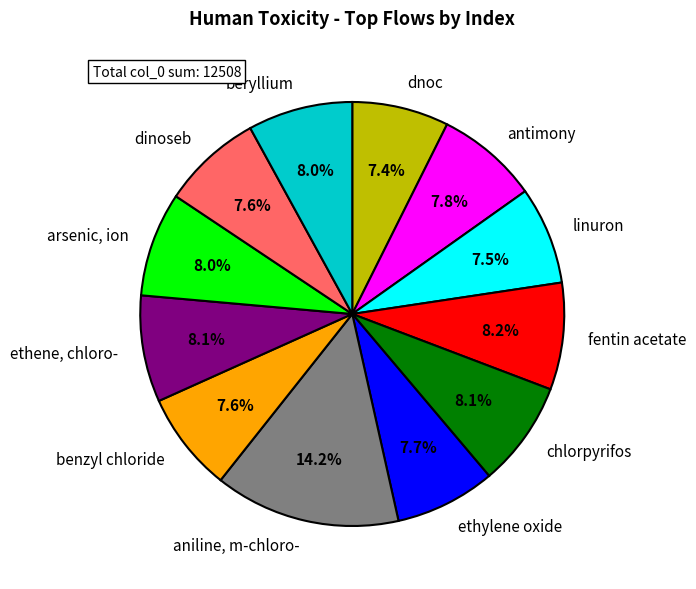

True or false: benzyl chloride accounts for 8% of the total.

True